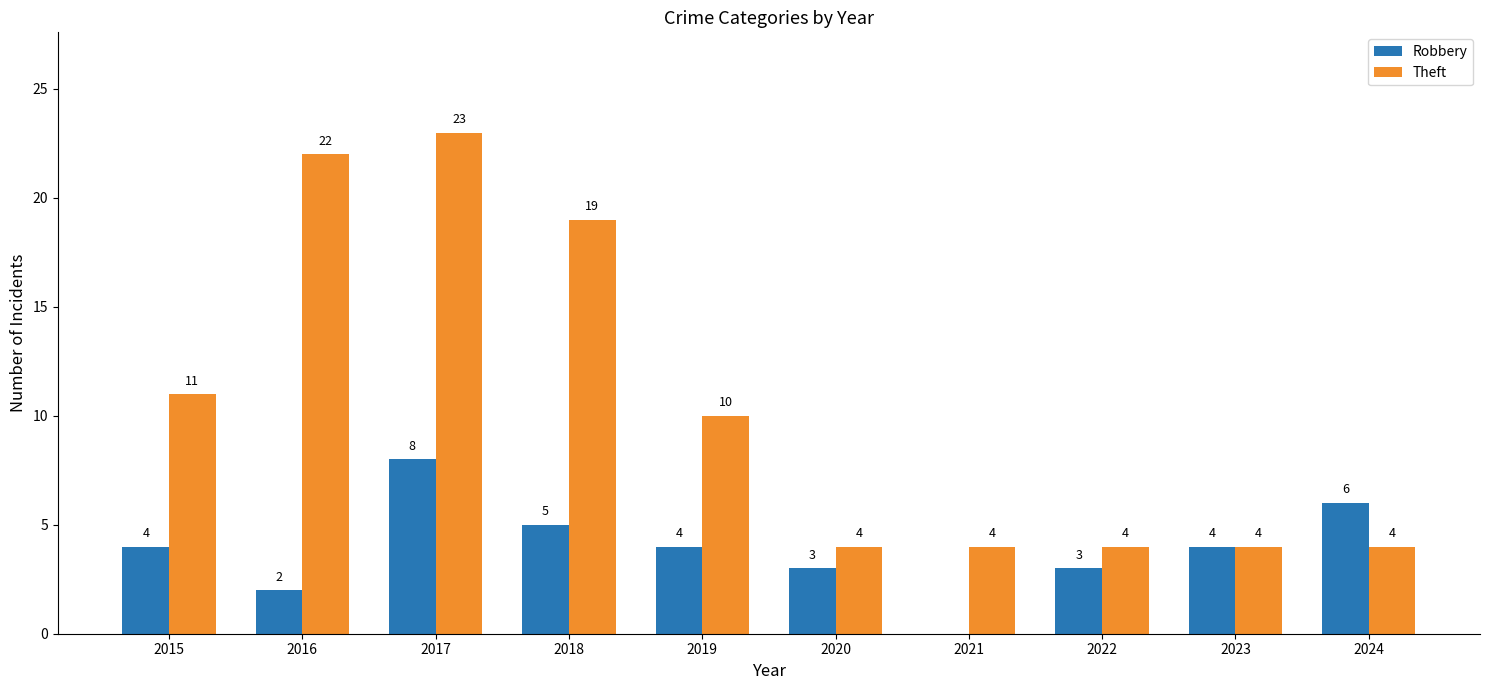

Which series has the largest total across all categories?

Theft